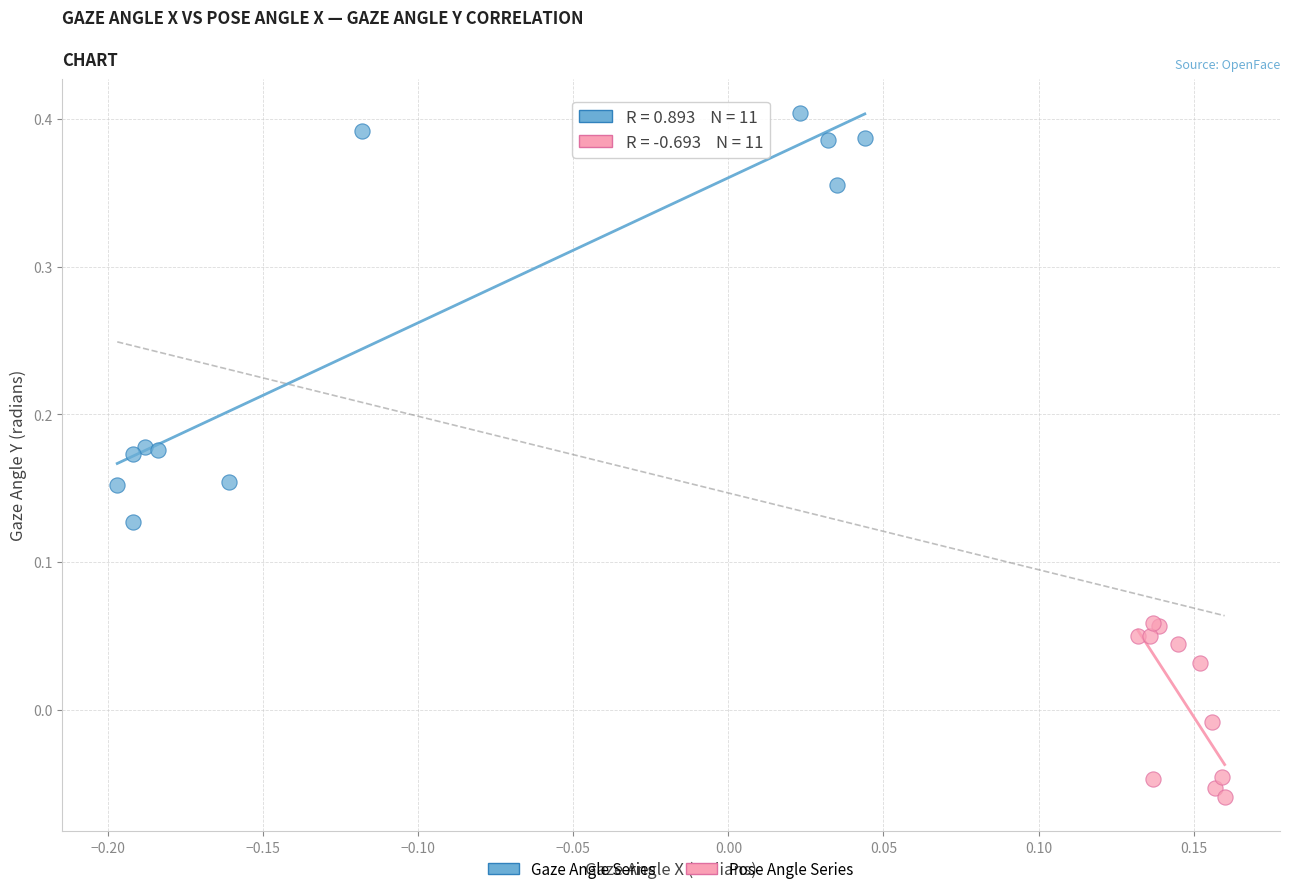

Which series reaches the minimum Y coordinate?

Pose Angle Series